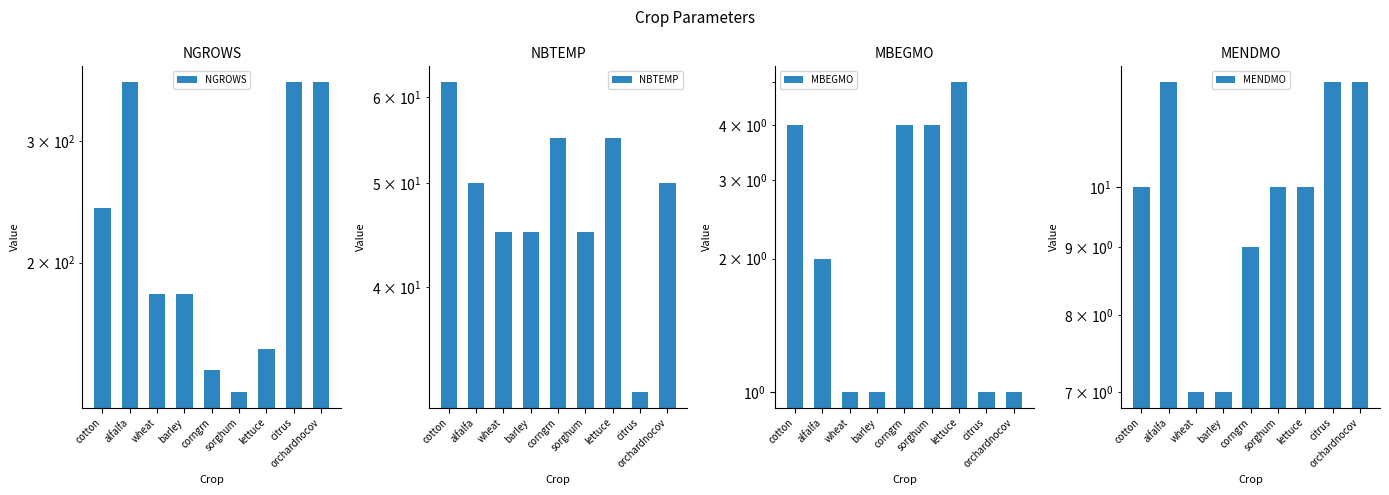

What is the smallest value displayed?

1